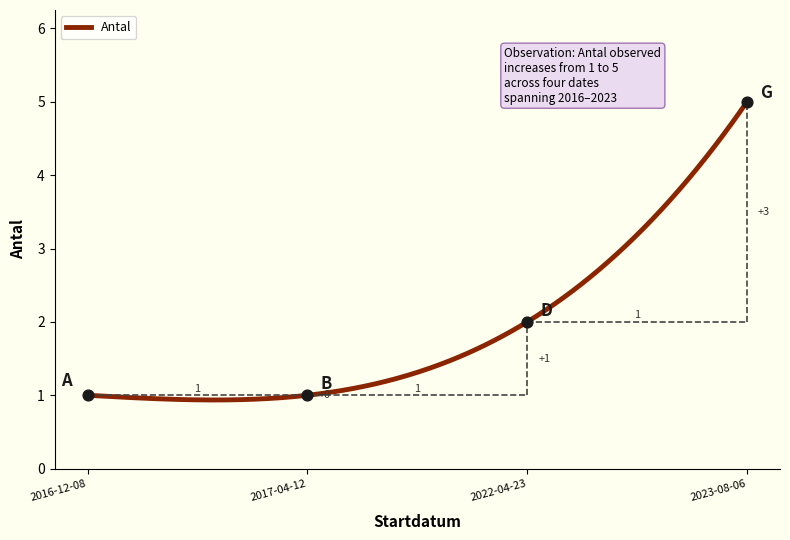

What is the change in value from 2017-04-12 to 2022-04-23?

+1